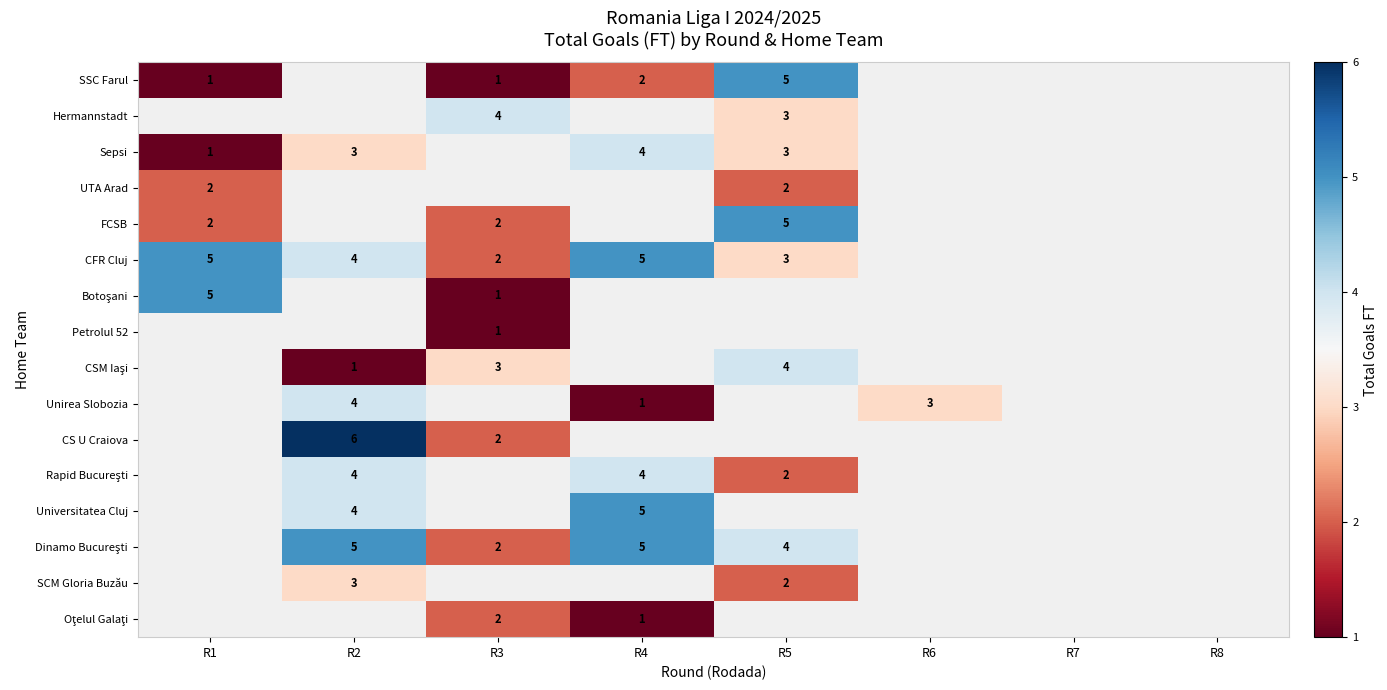

True or false: CFR Cluj has a value of 1 at R1.

False